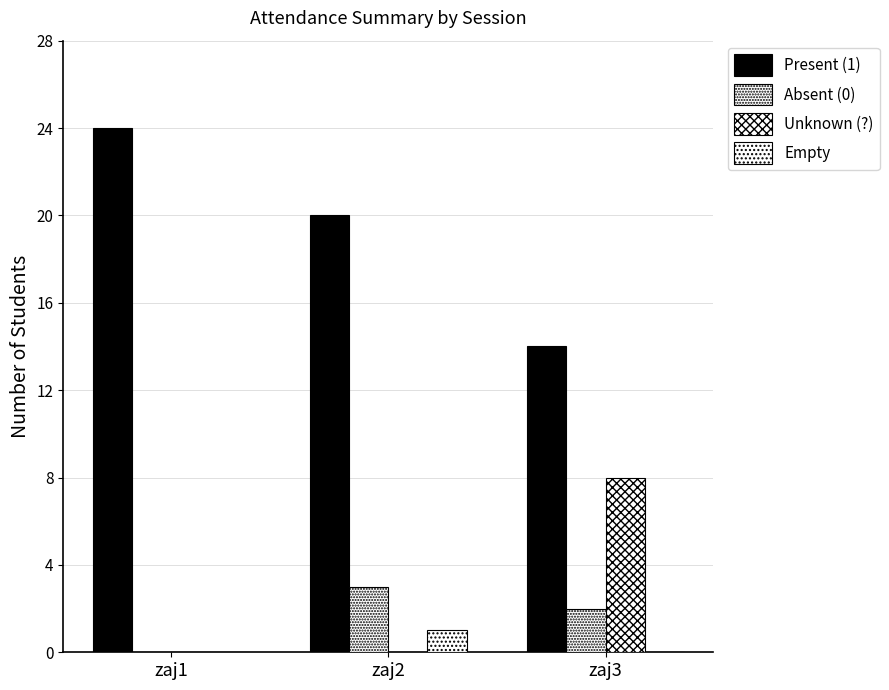

What is the maximum value shown in the chart?

24